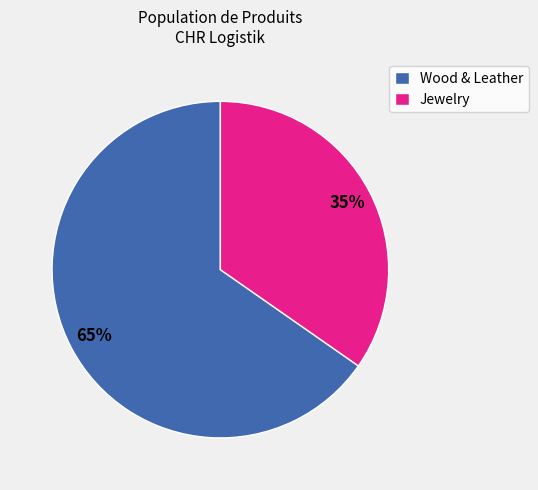

Is there any slice that represents more than half of the pie?

Yes